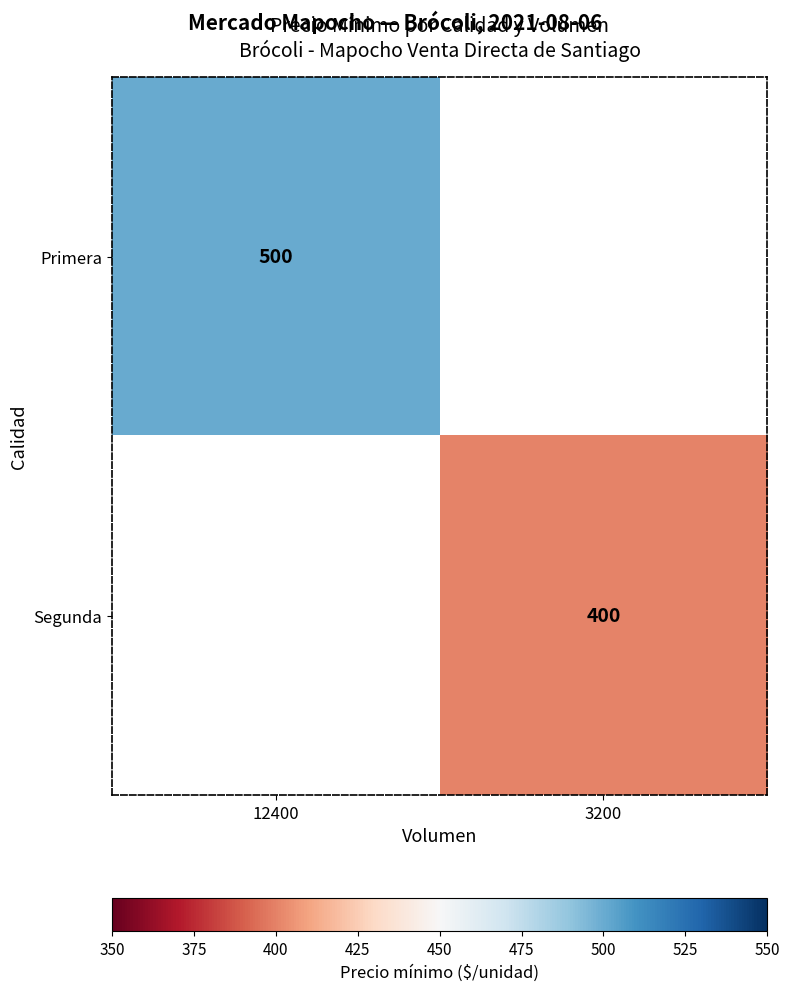

The value of Segunda at 3200 is 257. True or false?

False